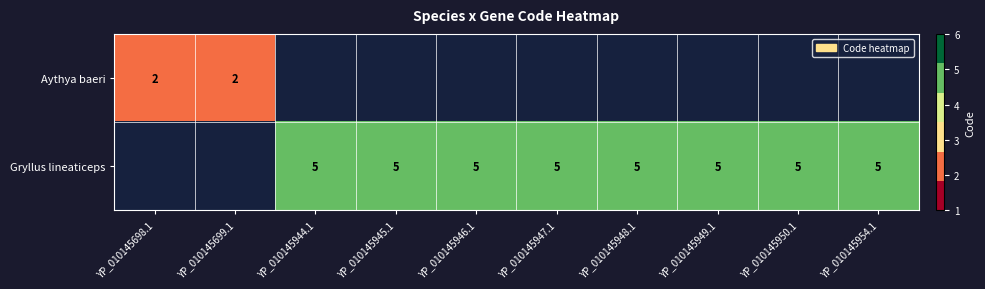

At how many categories does at least one series exceed 2?

8